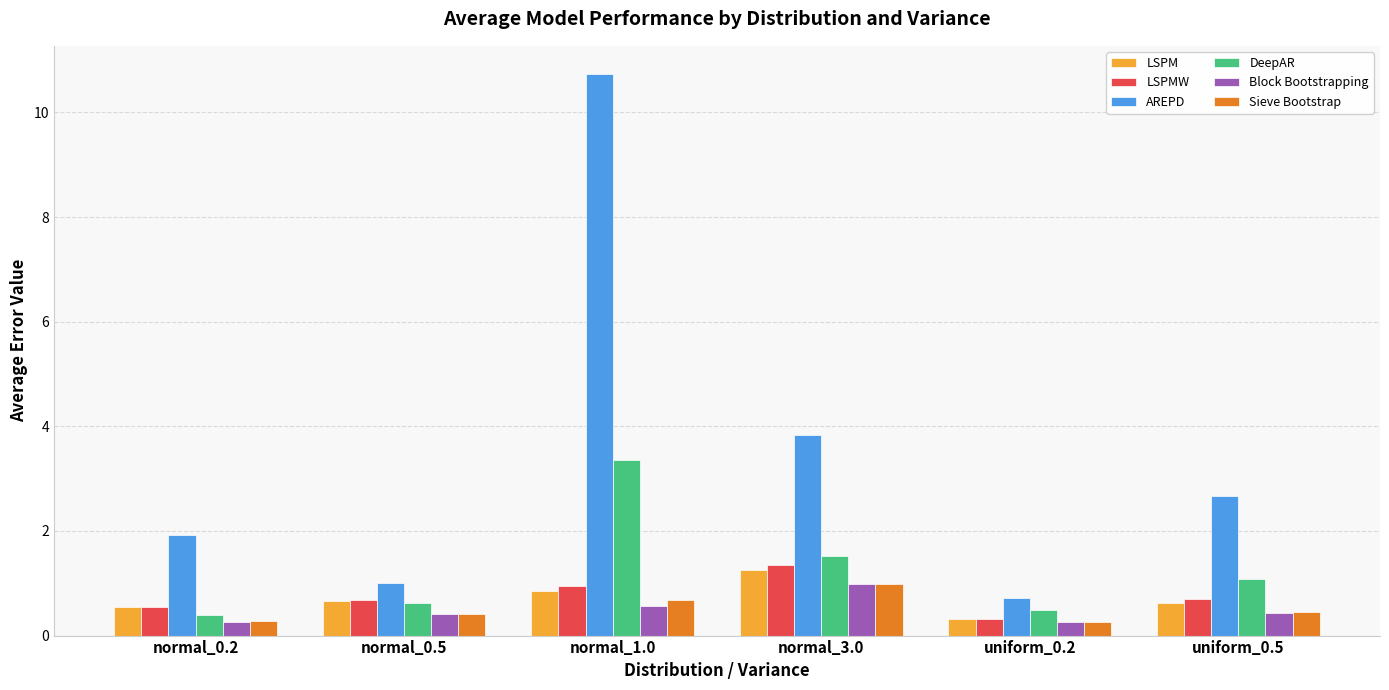

What is the approximate value of DeepAR at normal_1.0?

3.4